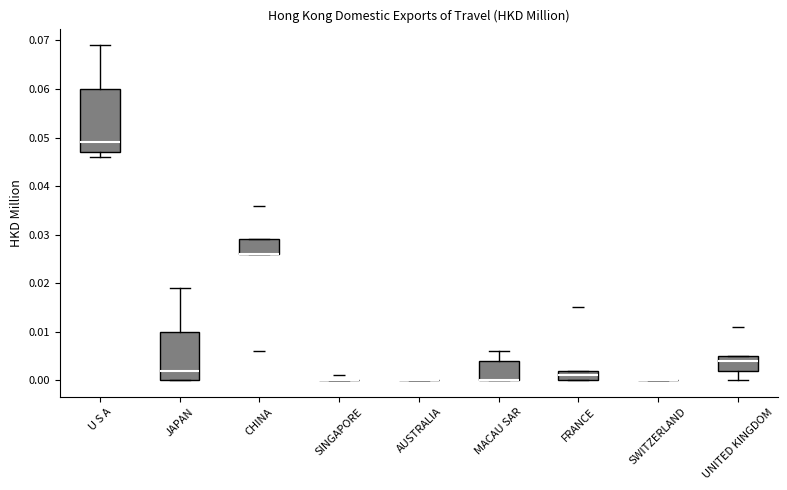

Where is the lower edge of the box for CHINA on the y-axis? The values are not printed on the chart, so give them approximately, as read against the axis.

0.026